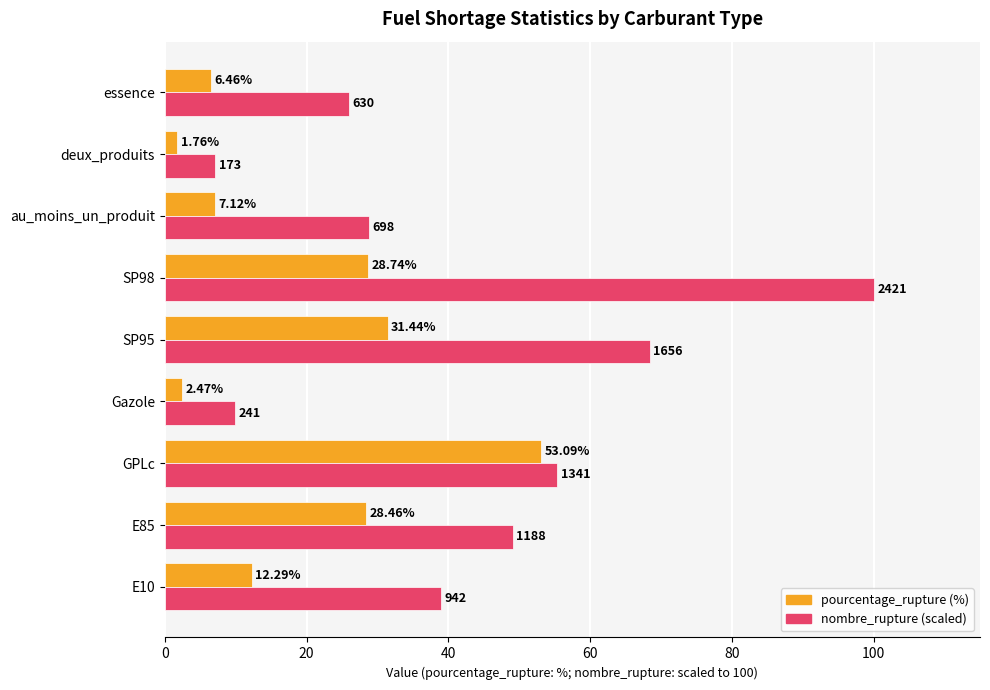

At which category does the chart reach its minimum across all series?

deux_produits